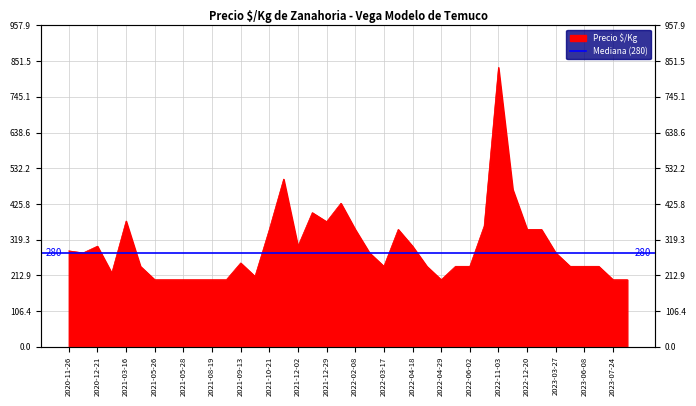

Where is the data nearest to the value 516?

2021-11-19